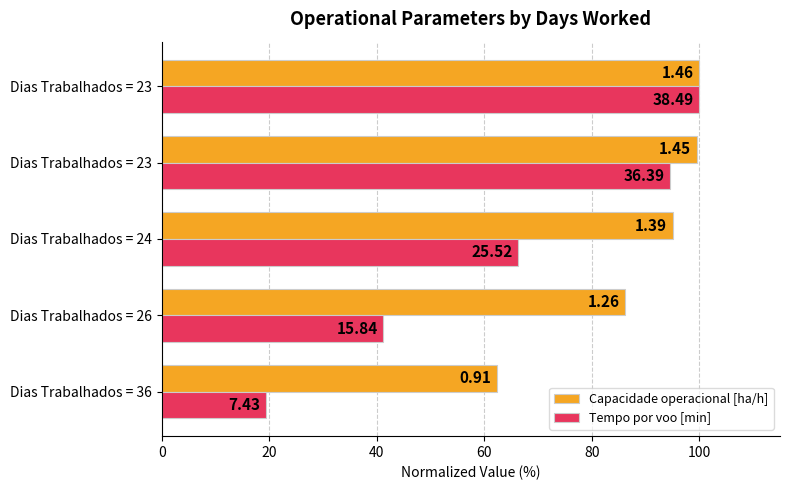

Reading left to right, what are all the values shown in this chart?

Capacidade operacional [ha/h]: 62.4	86.2	95.0	99.5	100.0
Tempo por voo [min]: 19.3	41.2	66.3	94.5	100.0